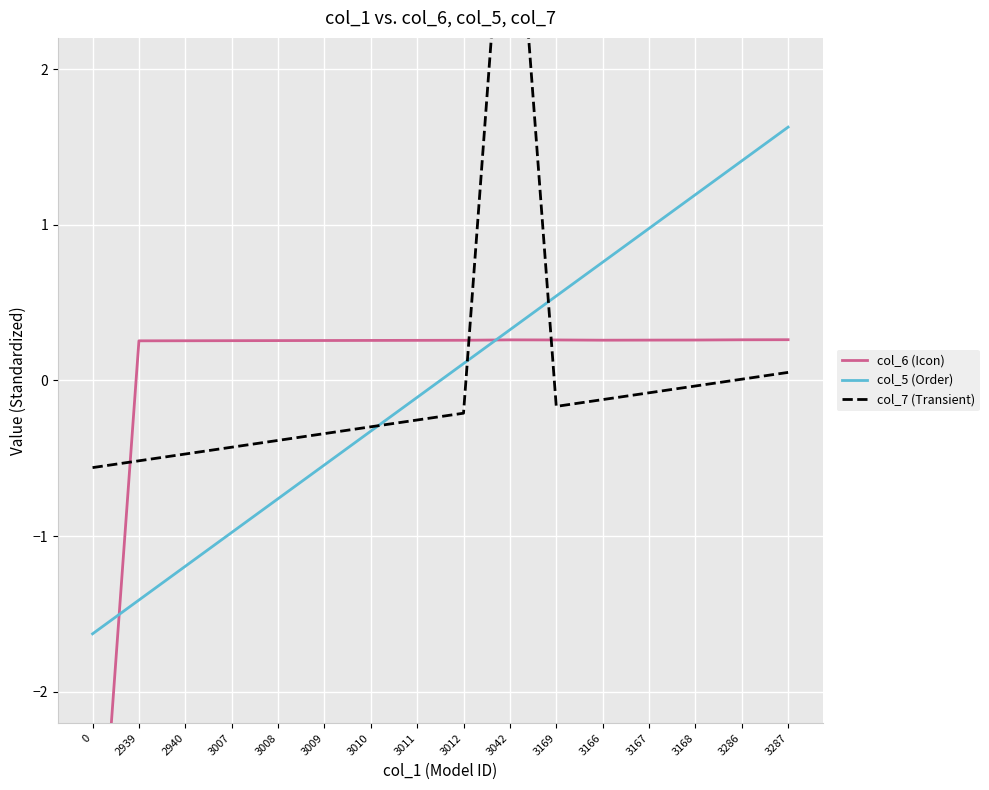

Reading left to right, list all the values displayed in this chart.

col_6 (Icon): 0=-3.9	2939=0.3	2940=0.3	3007=0.3	3008=0.3	3009=0.3	3010=0.3	3011=0.3	3012=0.3	3042=0.3	3169=0.3	3166=0.3	3167=0.3	3168=0.3	3286=0.3	3287=0.3
col_5 (Order): 0=-1.6	2939=-1.4	2940=-1.2	3007=-1.0	3008=-0.8	3009=-0.5	3010=-0.3	3011=-0.1	3012=0.1	3042=0.3	3169=0.5	3166=0.8	3167=1.0	3168=1.2	3286=1.4	3287=1.6
col_7 (Transient): 0=-0.6	2939=-0.5	2940=-0.5	3007=-0.4	3008=-0.4	3009=-0.3	3010=-0.3	3011=-0.3	3012=-0.2	3042=3.8	3169=-0.2	3166=-0.1	3167=-0.1	3168=-0.0	3286=0.0	3287=0.1